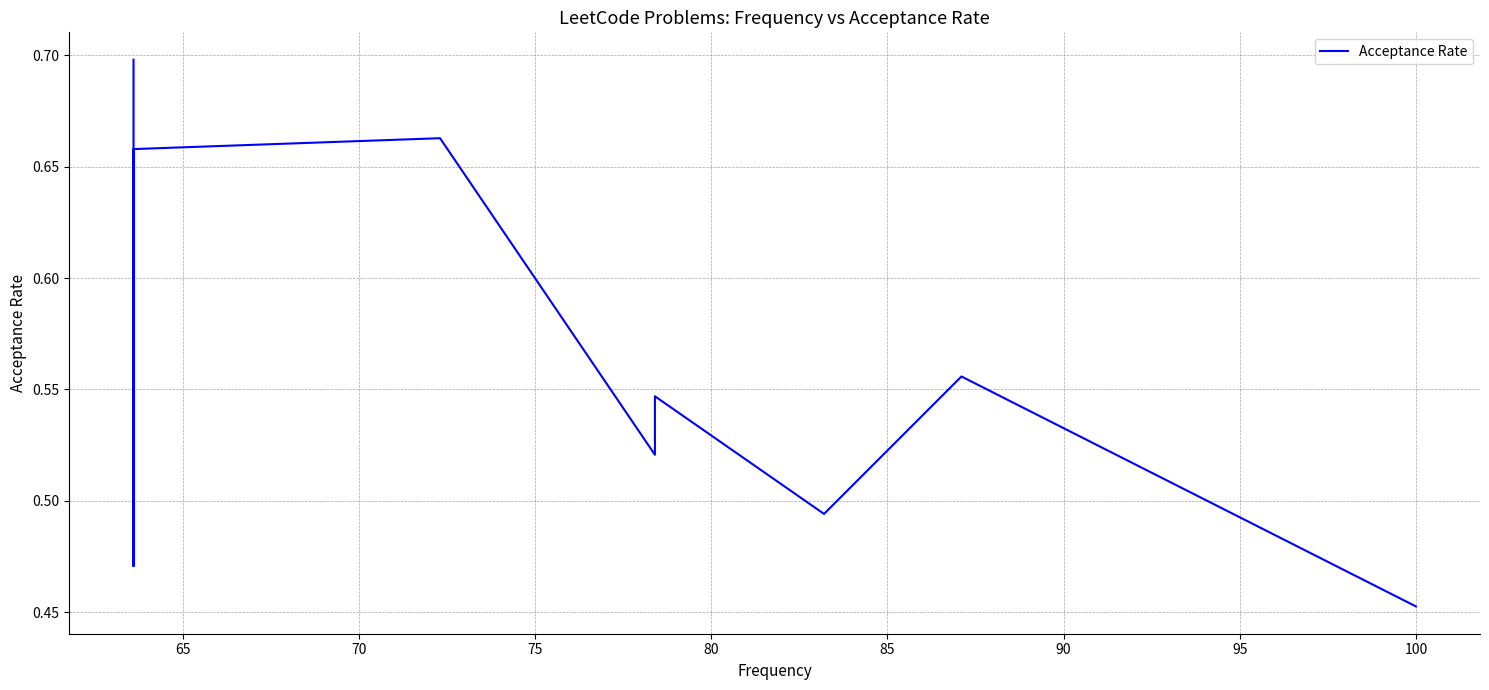

What is the difference between the maximum and minimum values?

0.2